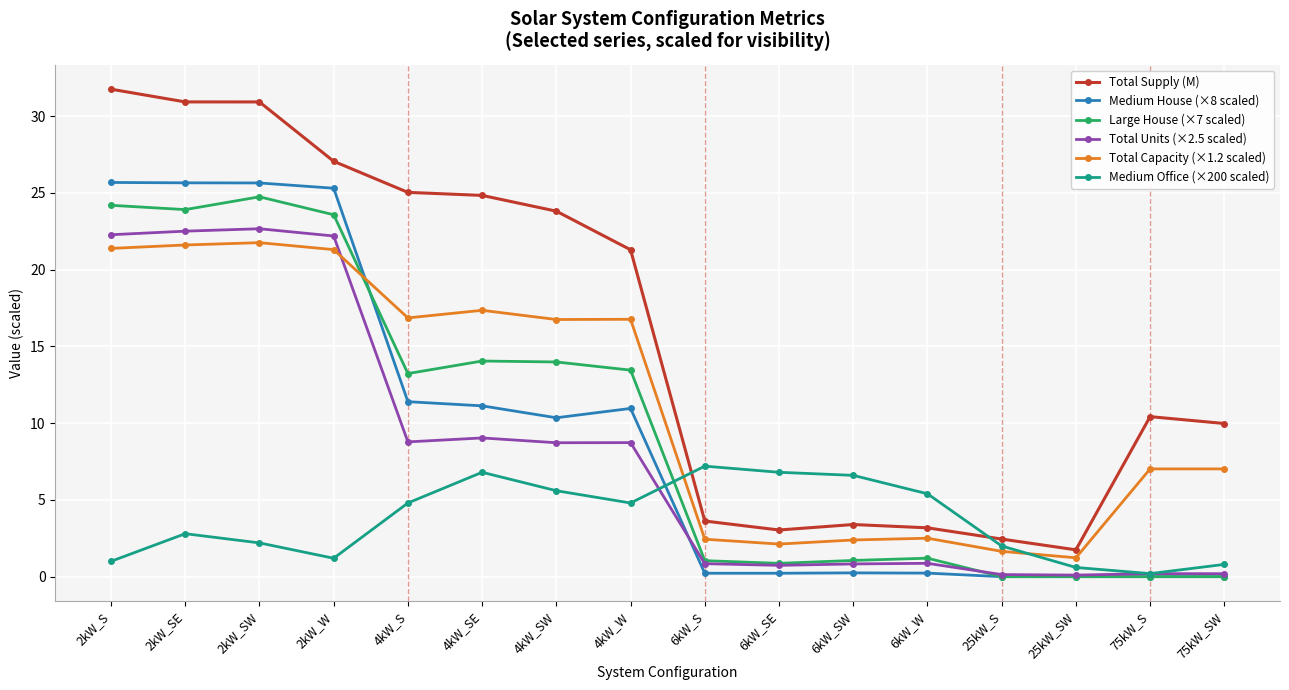

What position from the left is 4kW_SW?

7